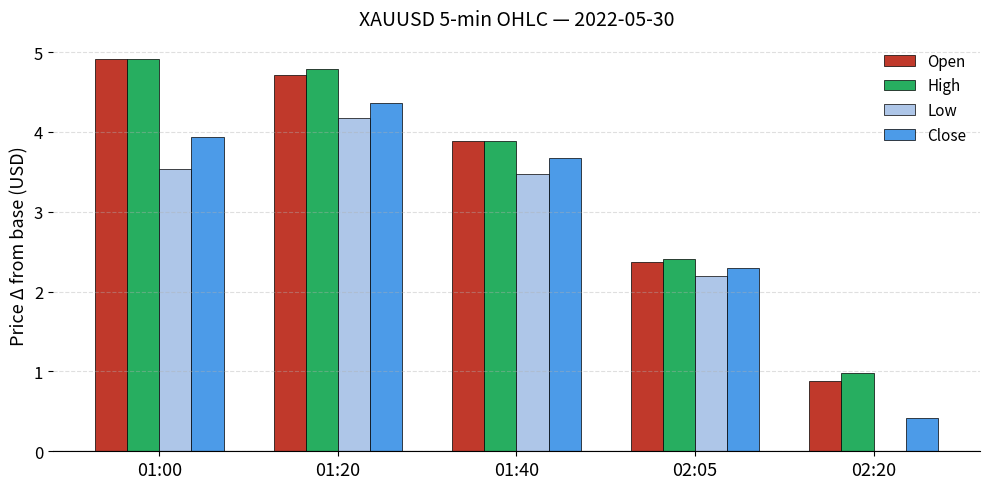

Read the Open value at 02:05.

2.4